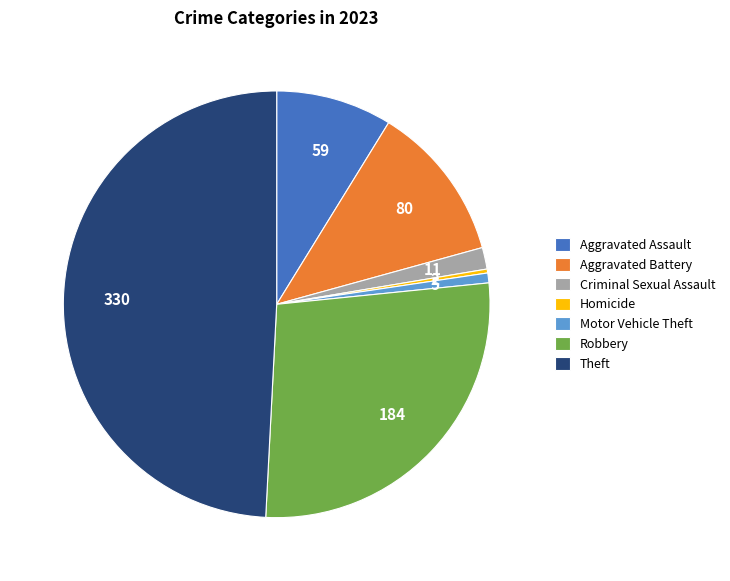

Is the sum of Homicide and Aggravated Battery greater than half?

No